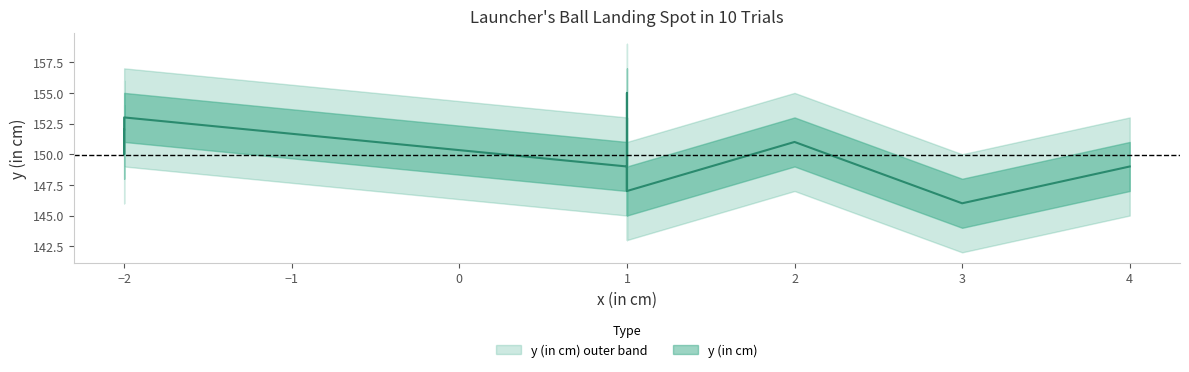

How many values exceed 150?

4